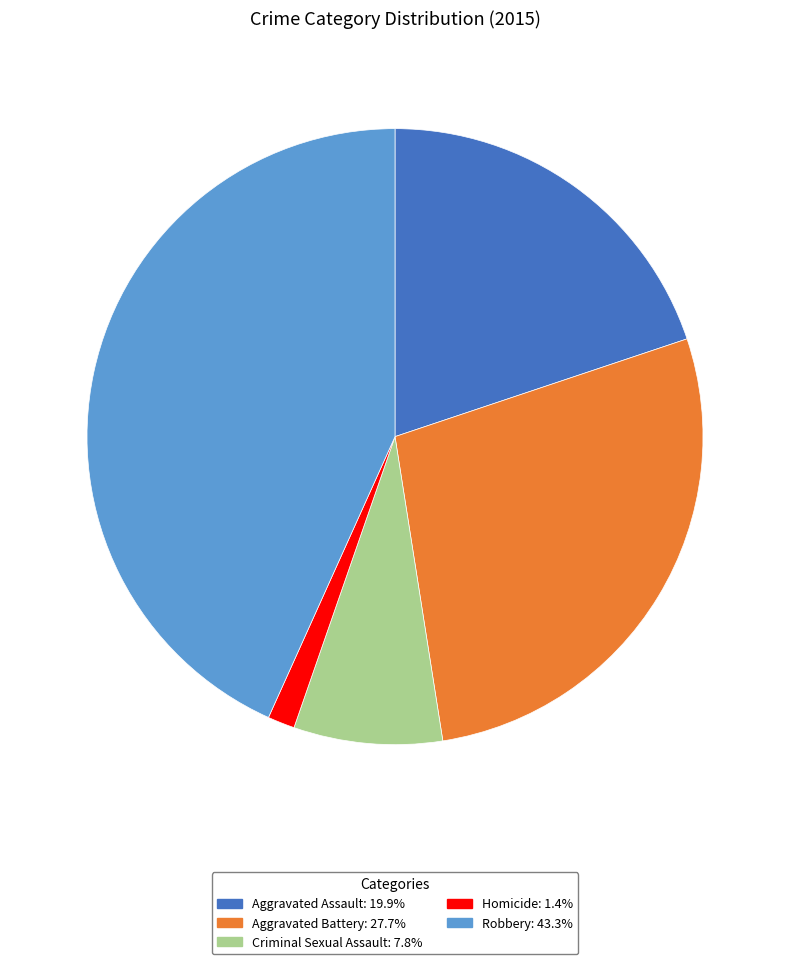

Do Aggravated Assault and Aggravated Battery together represent more than half of the pie?

No